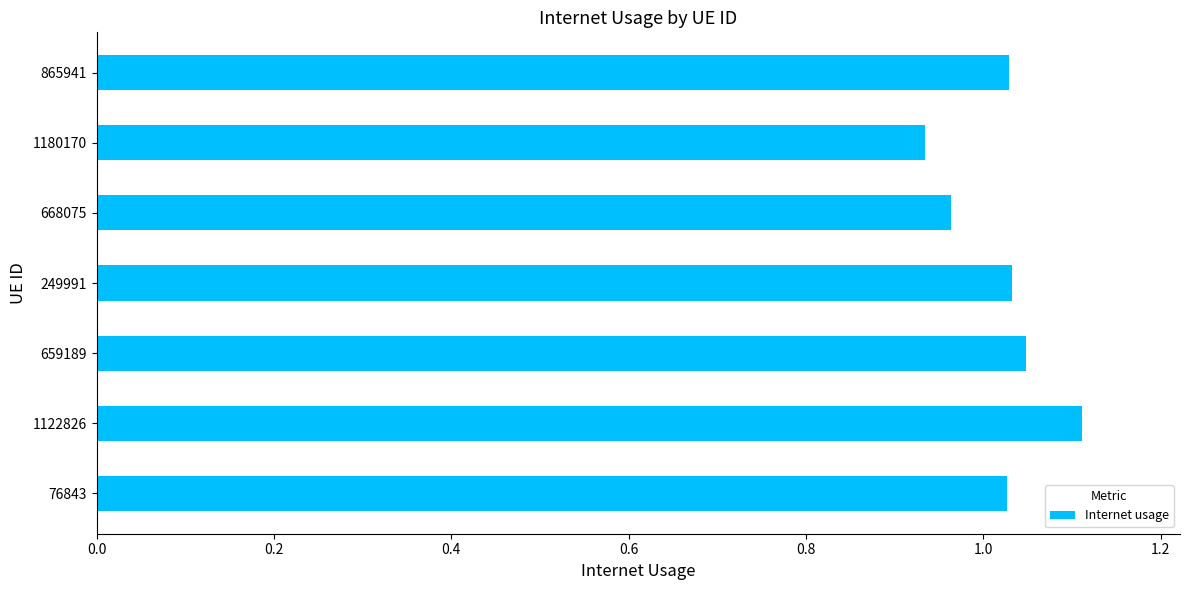

What is the difference between the maximum and second lowest values?

0.1